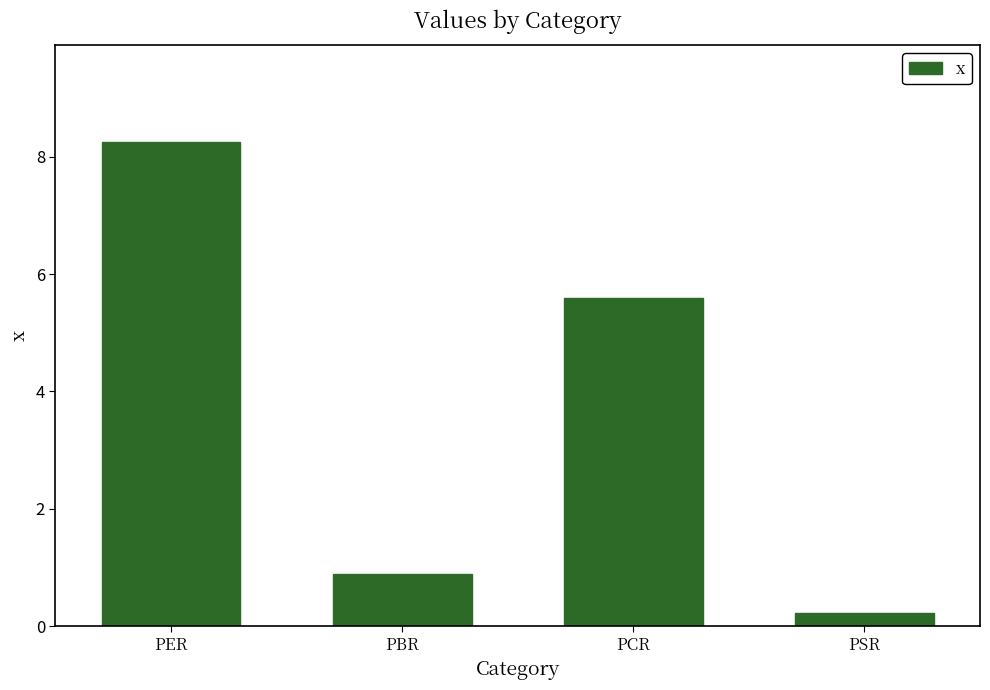

List the labels in order of value, largest first.

PER, PCR, PBR, PSR